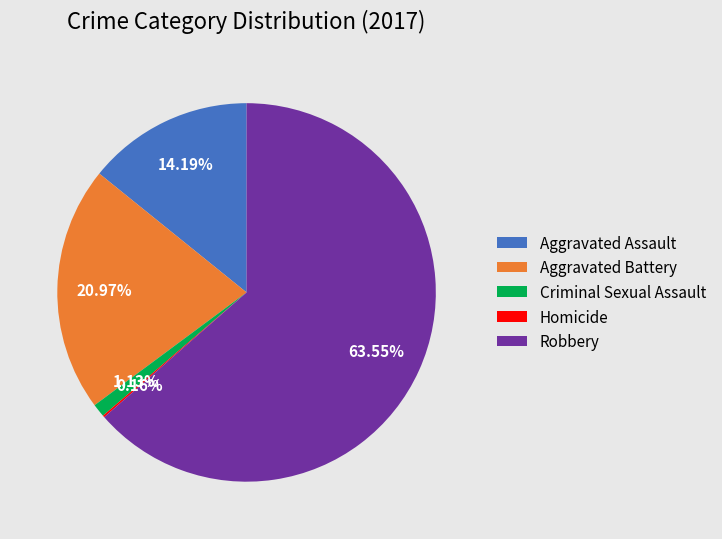

Does any single category account for the majority?

Yes